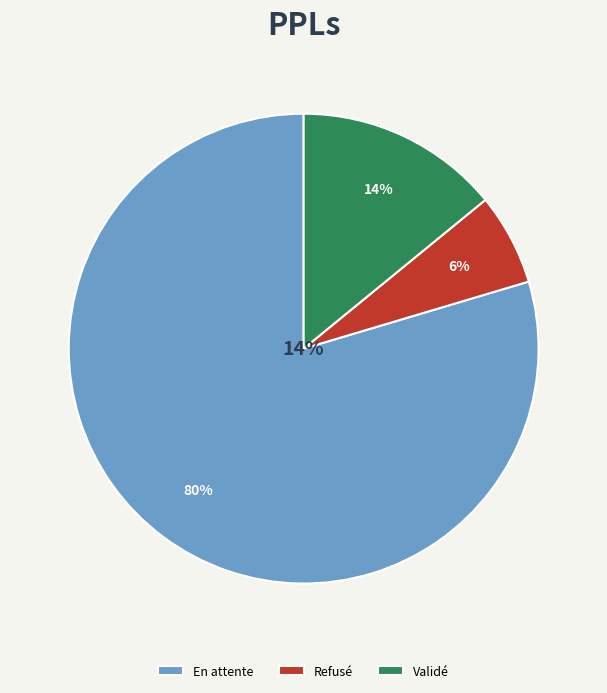

How much of the chart is everything except Refusé?

93.7%